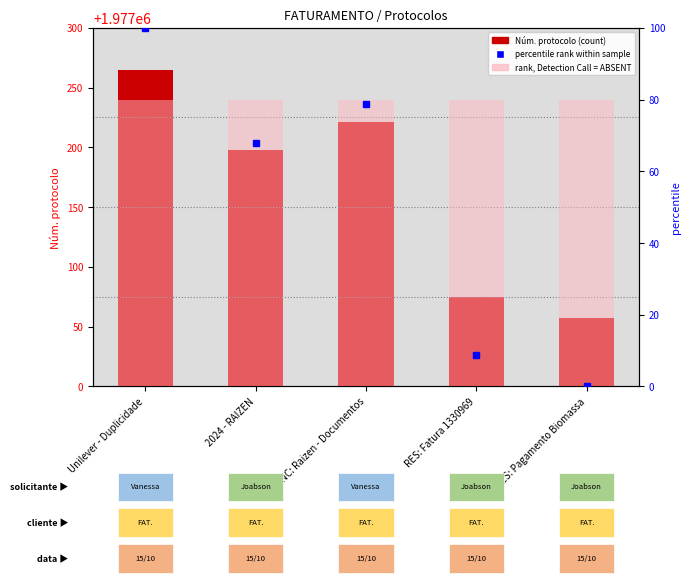

How many groups of bars are there?

5